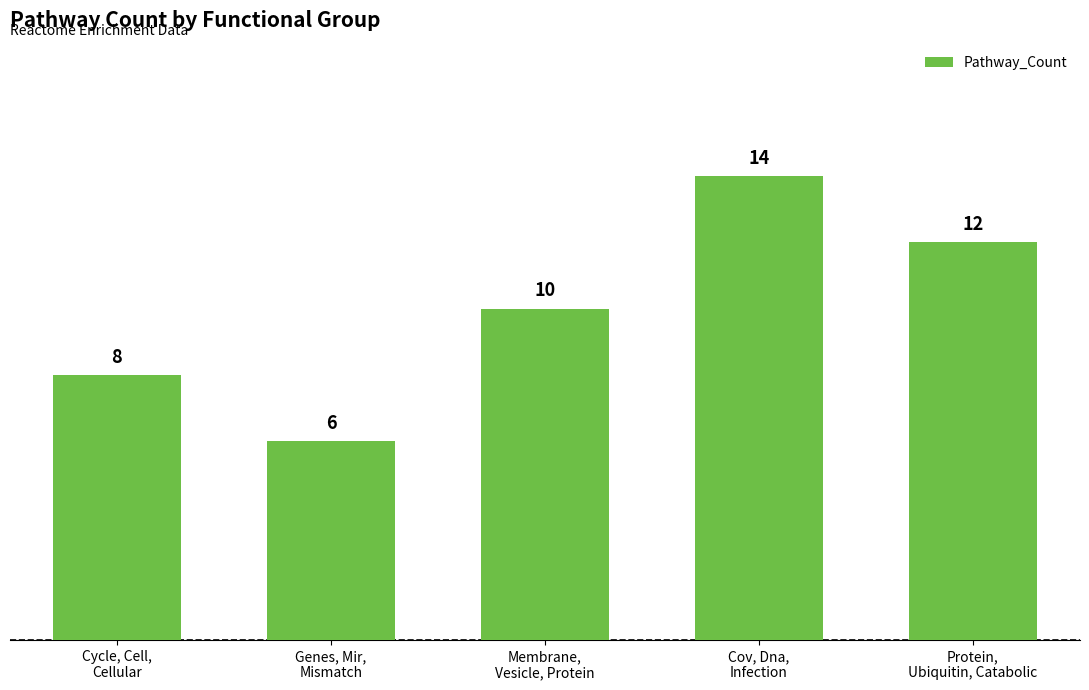

What is the label of the 1st bar from the left?

Cycle, Cell,
Cellular